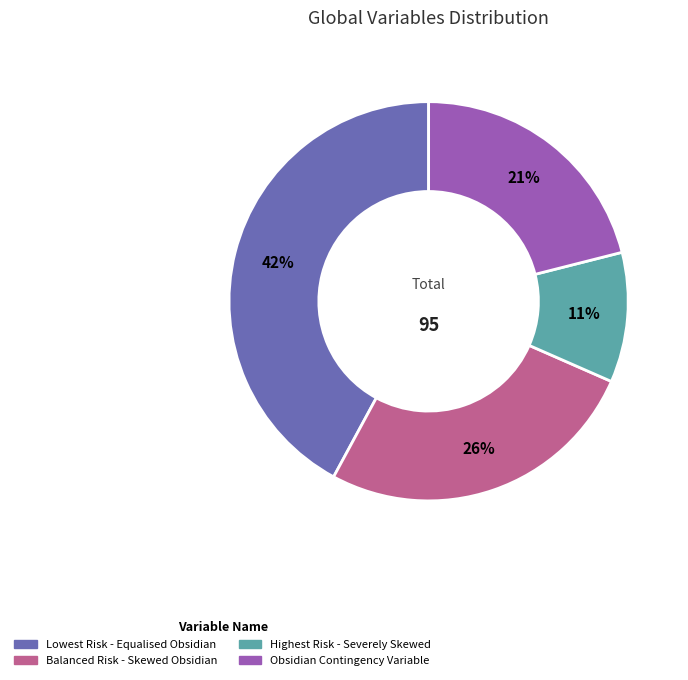

Count the number of slices in the pie.

4